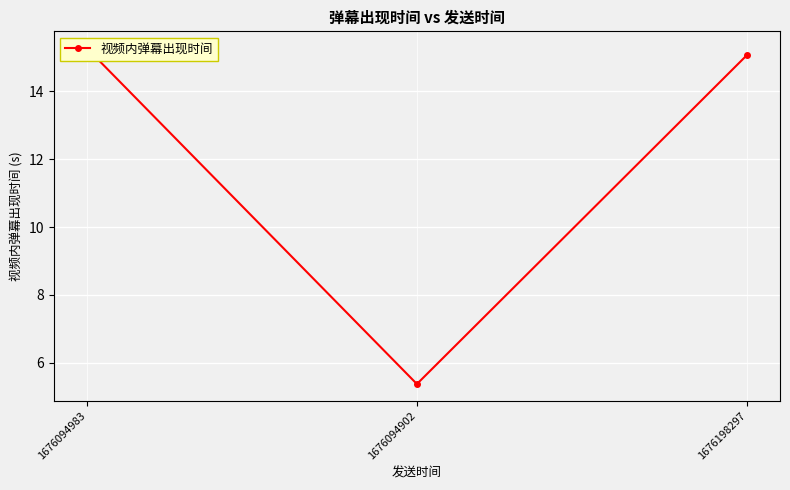

Between 1676198297 and 1676094902, which is larger?

1676198297